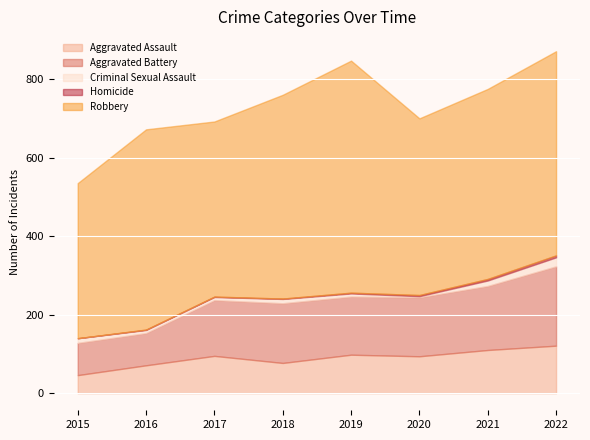

What is the difference between the maximum and second lowest values in the Homicide series?

4